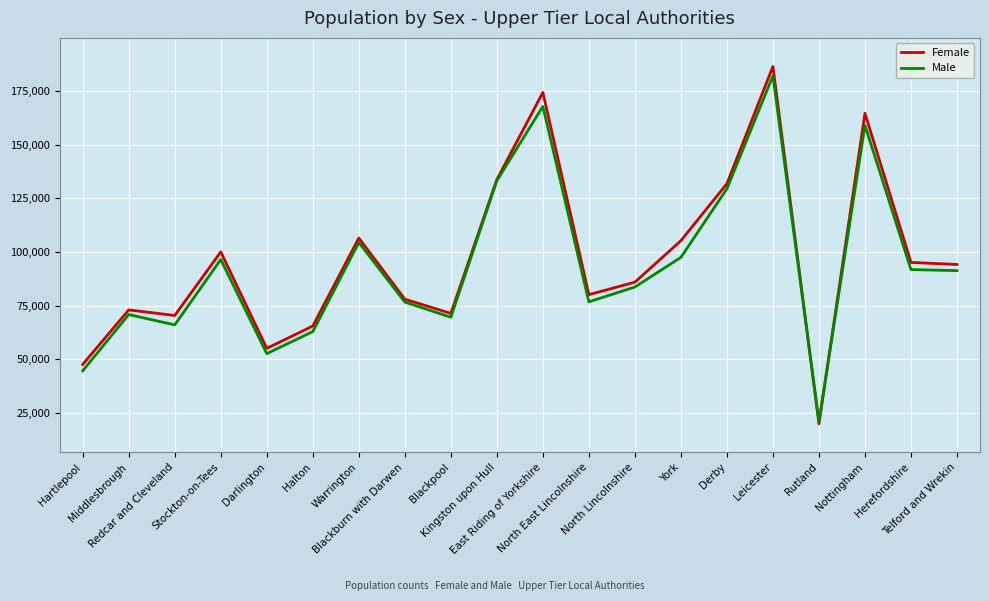

Which series has the widest spread of values?

Female